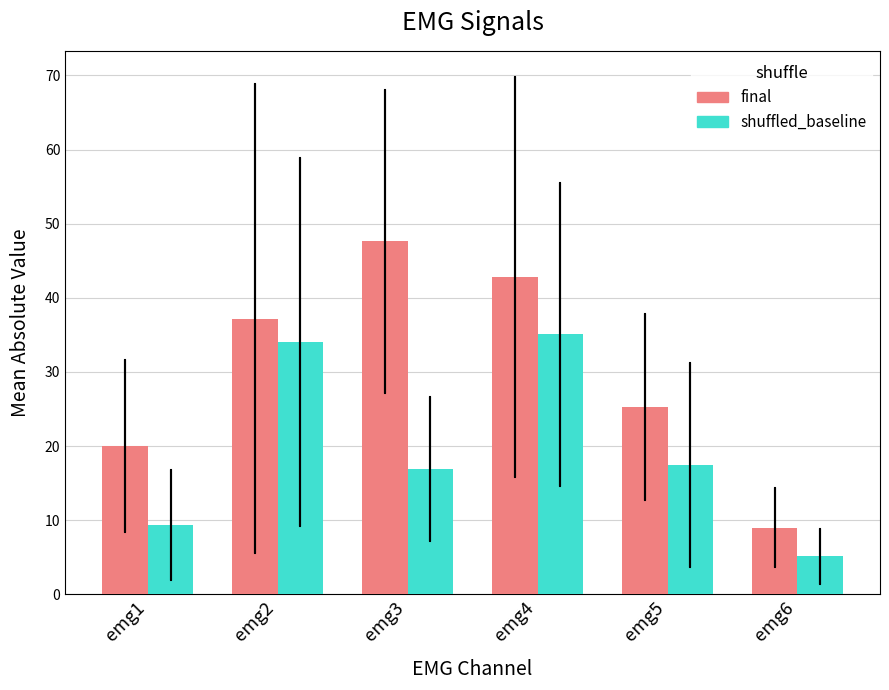

Is the value of final at emg2 greater than the value of shuffled_baseline at emg6?

Yes